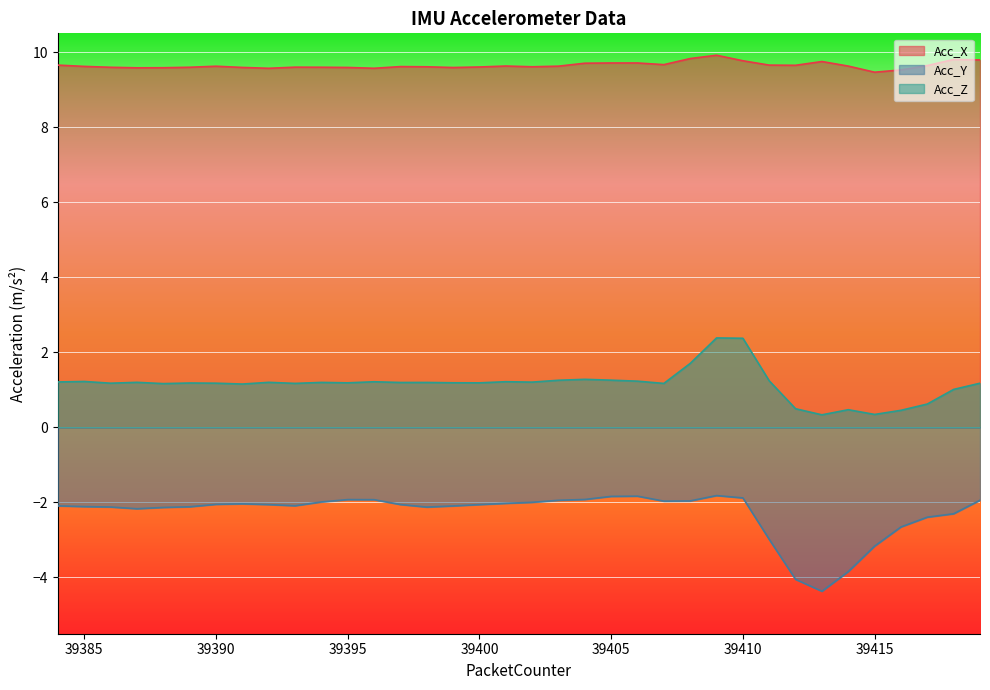

The value of Acc_Z at 39392 is 1.8. True or false?

False